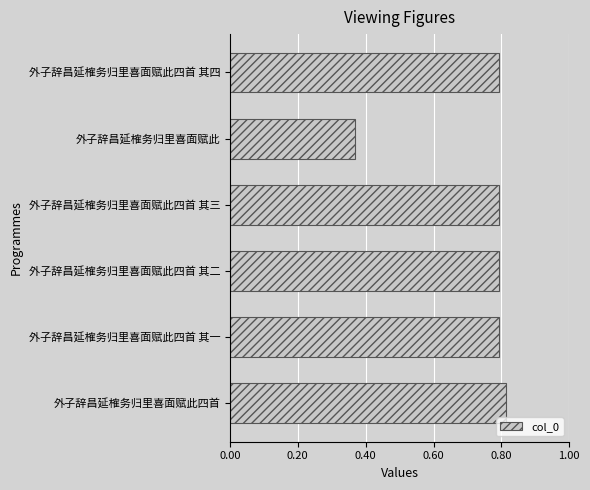

Does the chart contain any negative values?

No